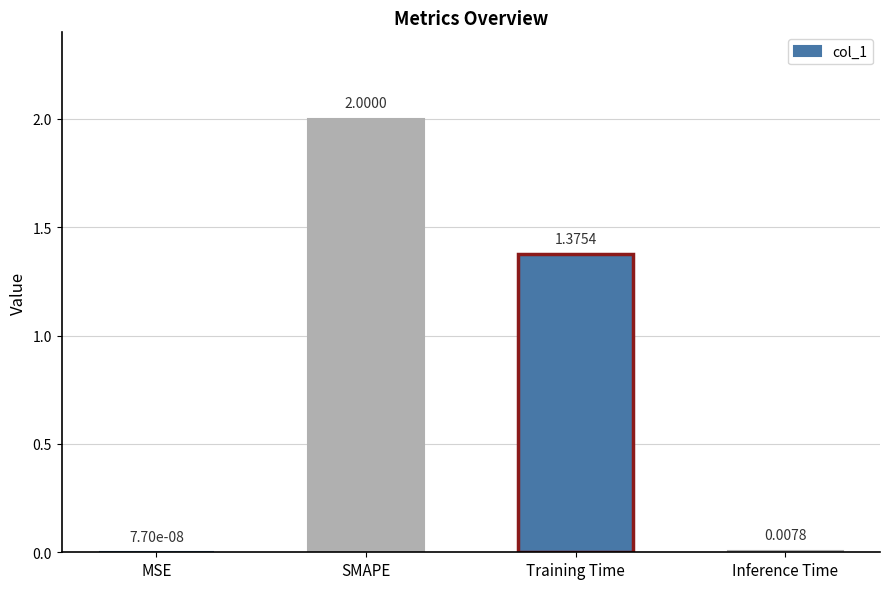

How many categories are shown in the chart?

4